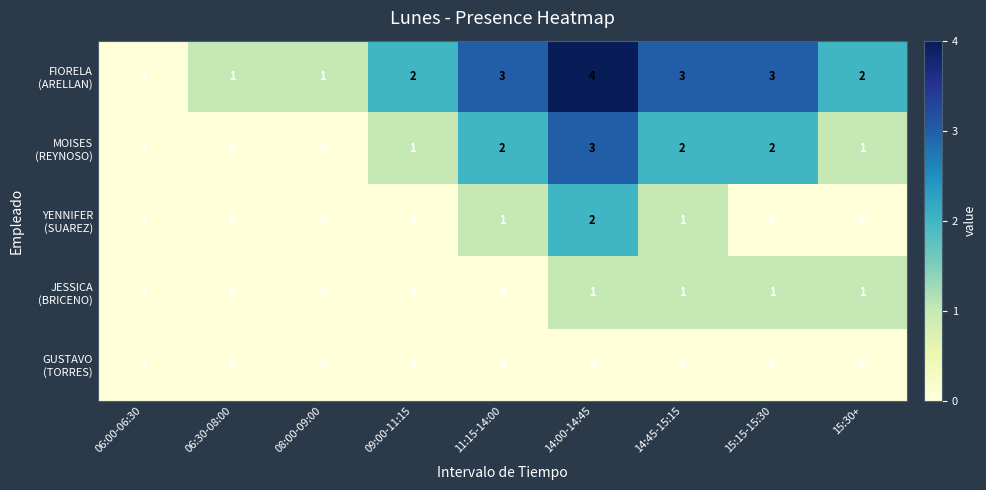

What is the total value across all series at 14:00-14:45?

10